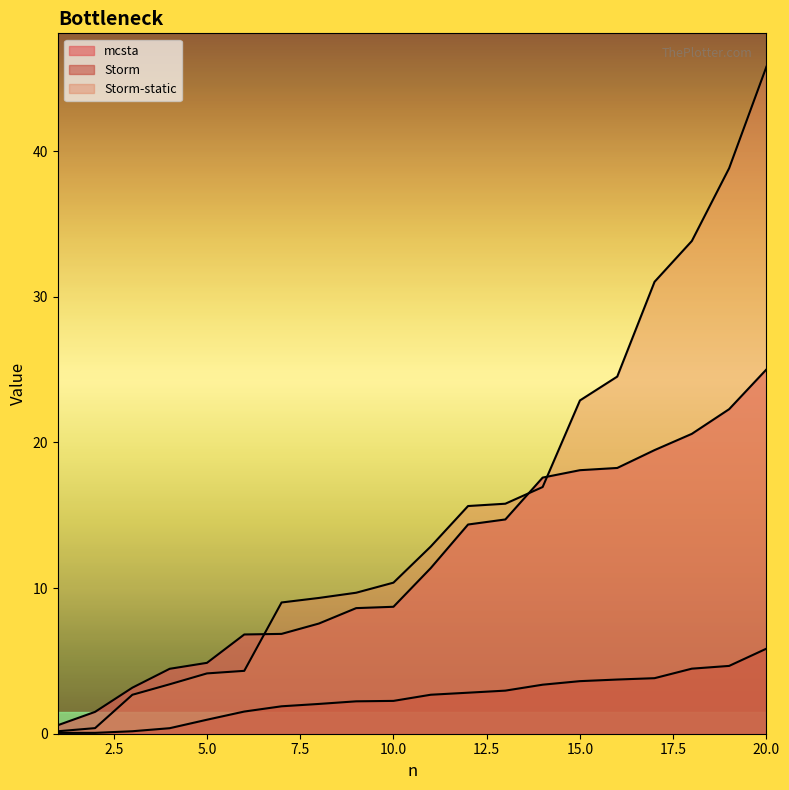

Reading left to right, list all the values displayed in this chart.

mcsta: 0.6	1.5	3.2	4.5	4.9	6.8	6.9	7.6	8.6	8.7	11.4	14.4	14.7	17.6	18.1	18.2	19.5	20.6	22.3	25.0
Storm: 0.1	0.1	0.2	0.4	1.0	1.5	1.9	2.0	2.2	2.3	2.7	2.8	3.0	3.4	3.6	3.7	3.8	4.5	4.7	5.8
Storm-static: 0.2	0.4	2.7	3.4	4.1	4.3	9.0	9.3	9.7	10.4	12.9	15.6	15.8	16.9	22.9	24.5	31.0	33.8	38.8	45.8